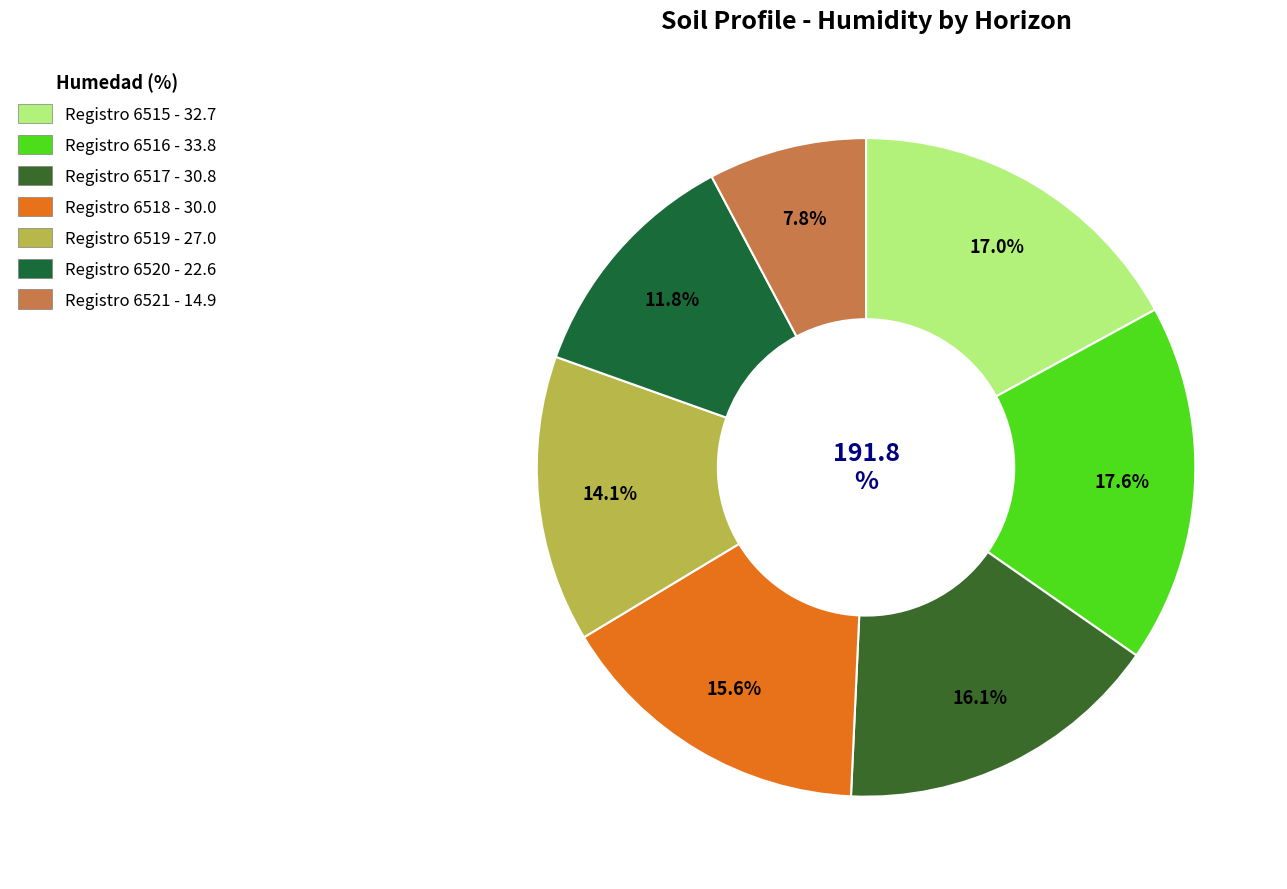

Rank the categories by value from lowest to highest.

6521, 6520, 6519, 6518, 6517, 6515, 6516